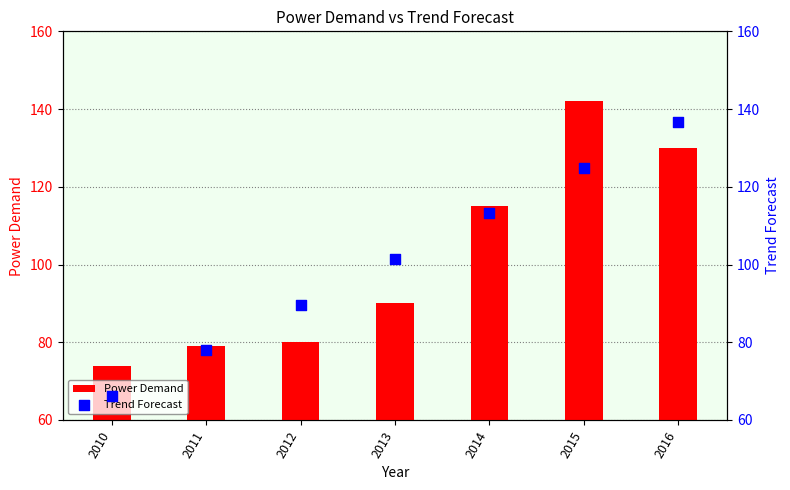

At which category is the sum across all series the highest?

2015